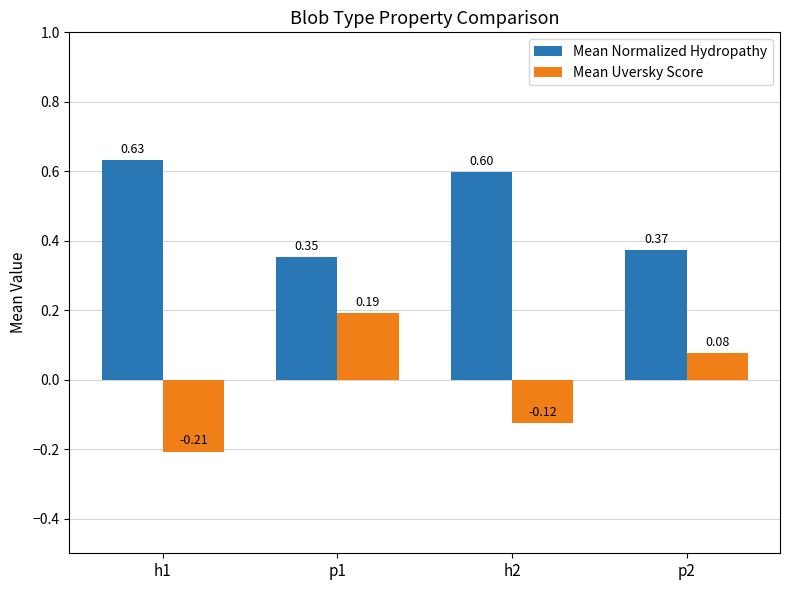

What is the average value of the Mean Normalized Hydropathy series?

0.5